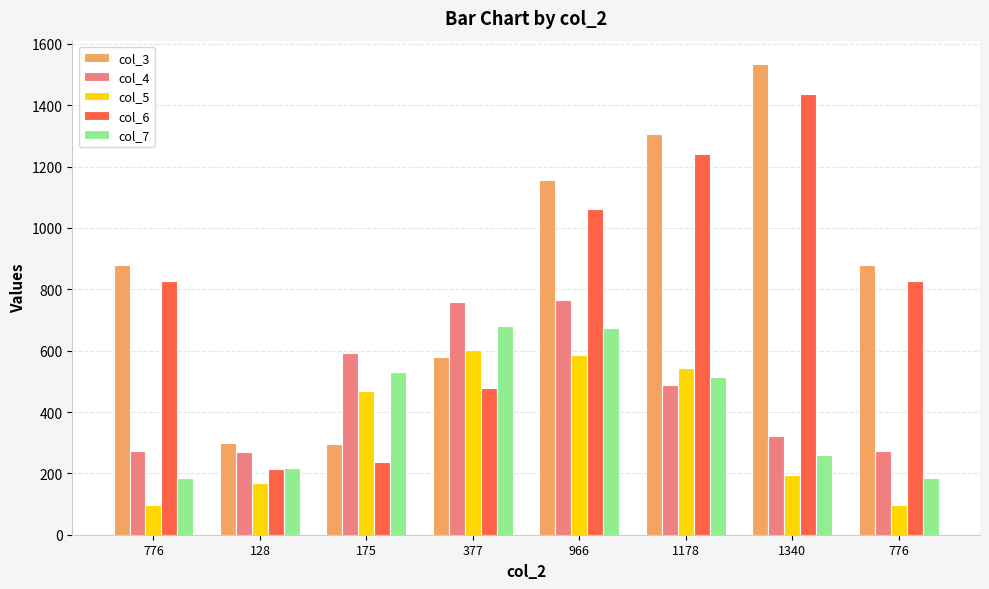

Is the value of col_3 at 175 greater than the value of col_4 at 1340?

No